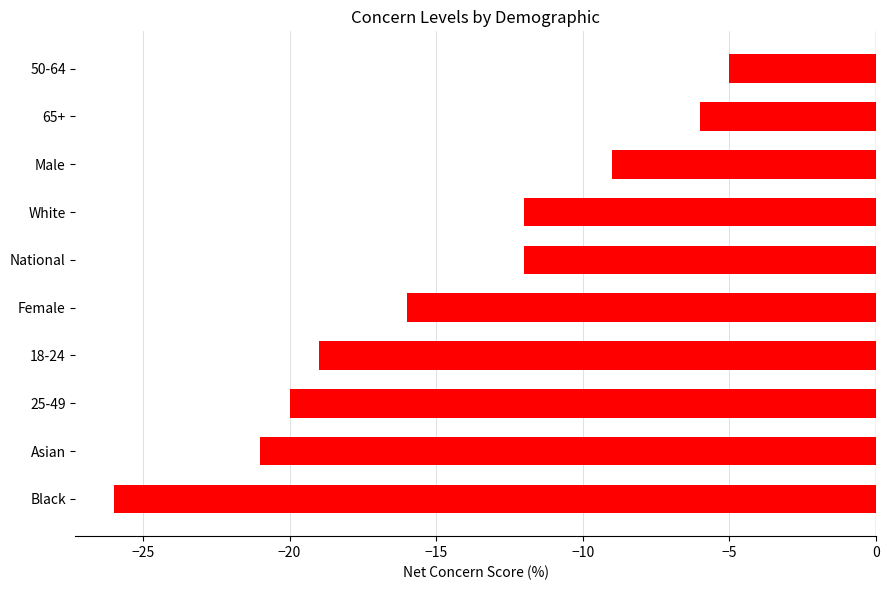

What is the maximum value shown in the chart?

-5